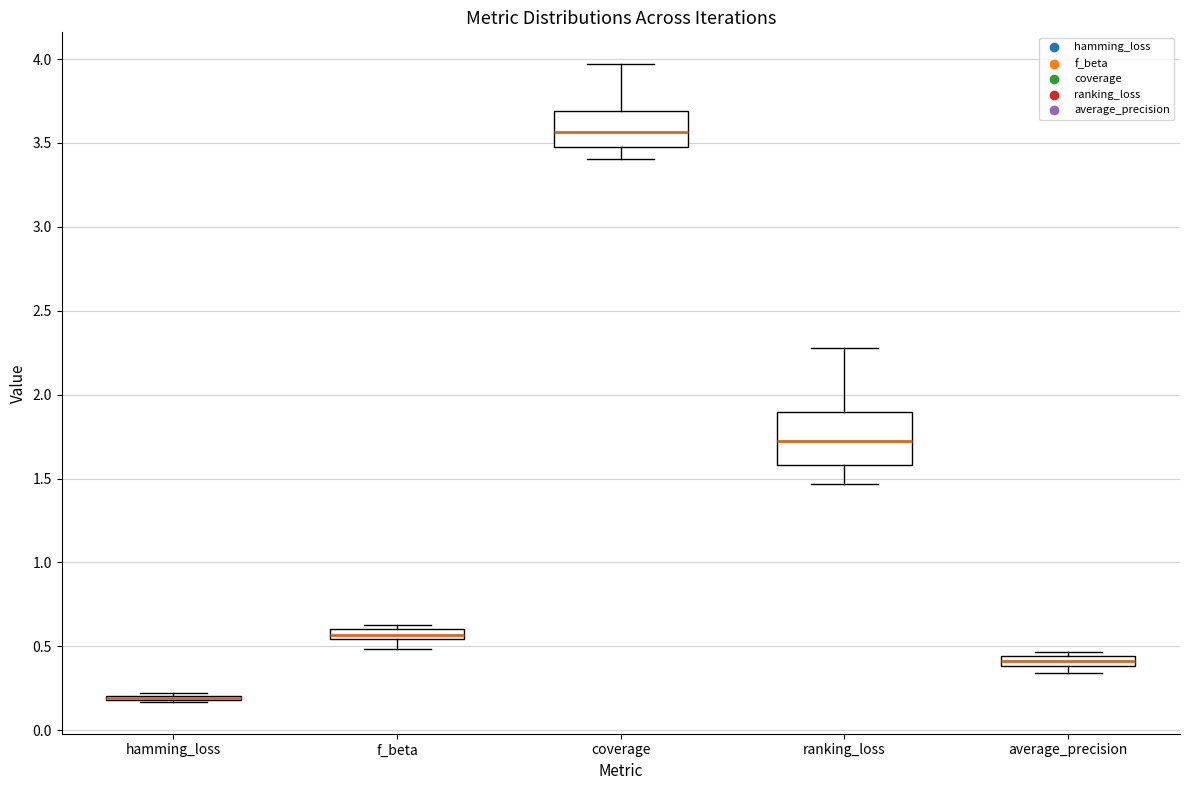

Which box is the tallest, from its lower edge to its upper edge?

ranking_loss